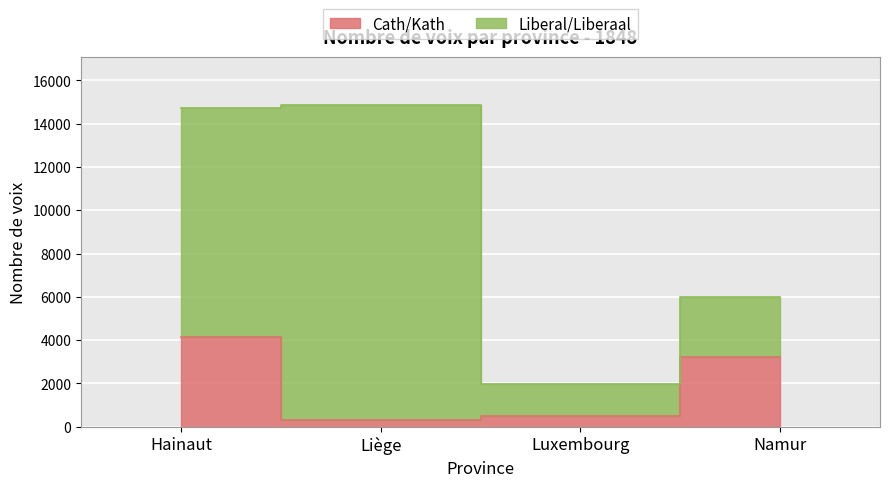

What position from the right is Namur?

1